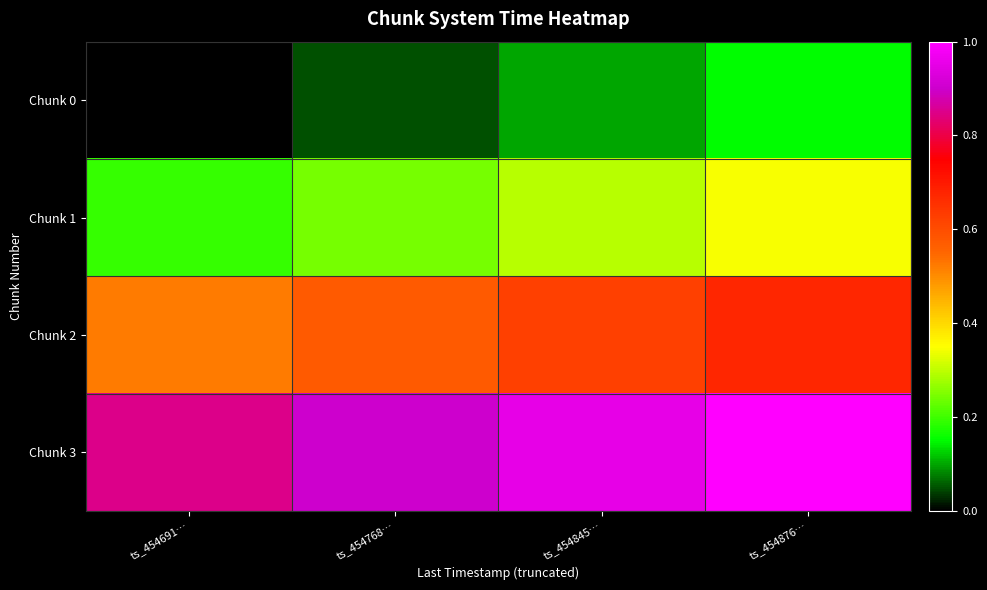

At which category is the sum across all series the highest?

ts_454876…